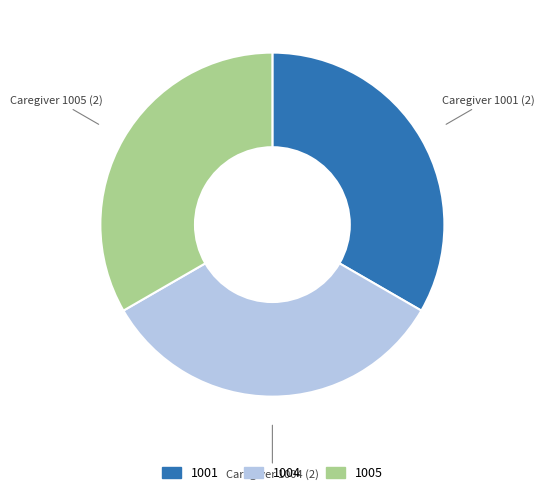

Is there any slice that represents more than half of the pie?

No